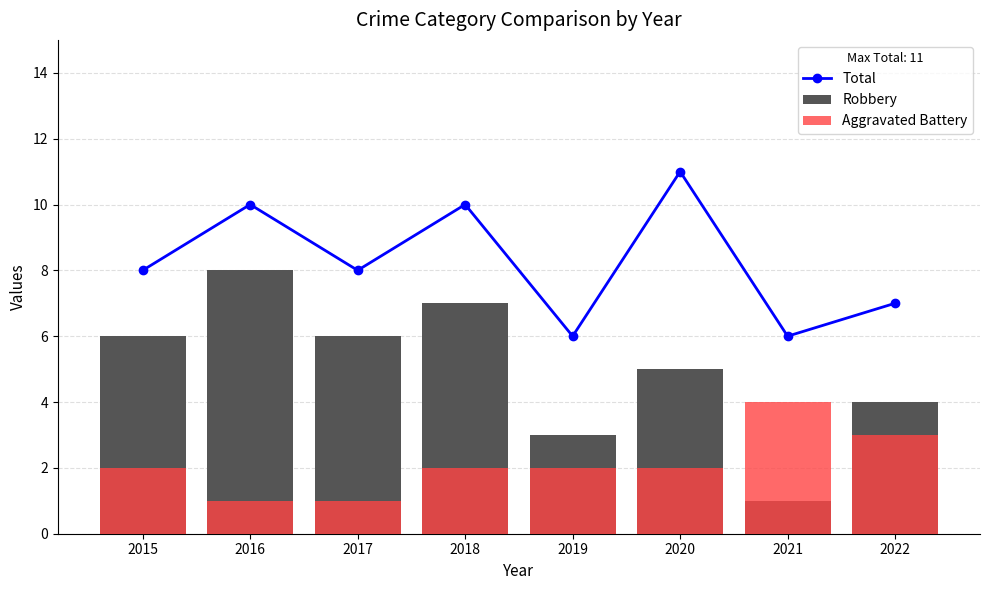

What value does the Robbery series have at 2020?

5